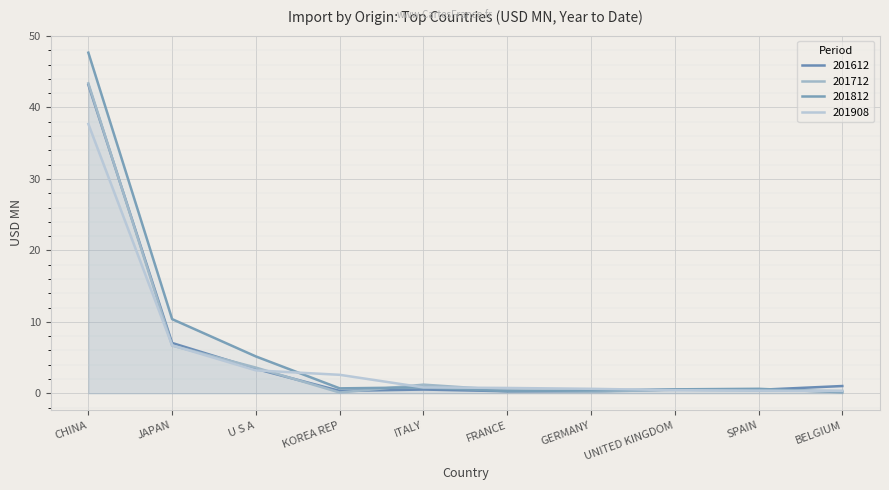

What is the label of the 3rd point from the left?

U S A